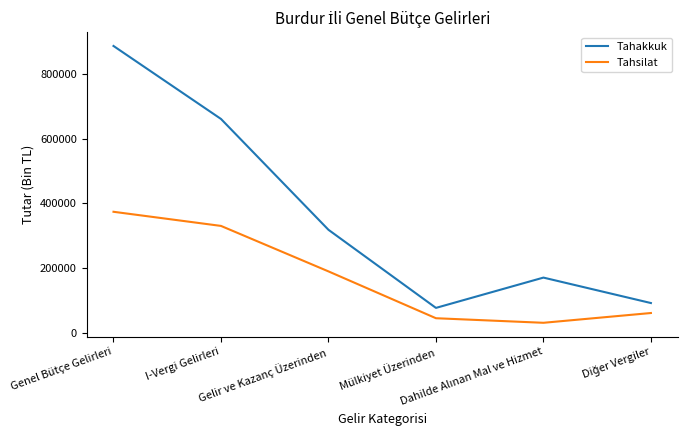

Reading left to right, extract all data points from this chart.

Tahakkuk: 885428	660397	318619	77793	171224	92761
Tahsilat: 374169	330589	190360	45946	31873	62010